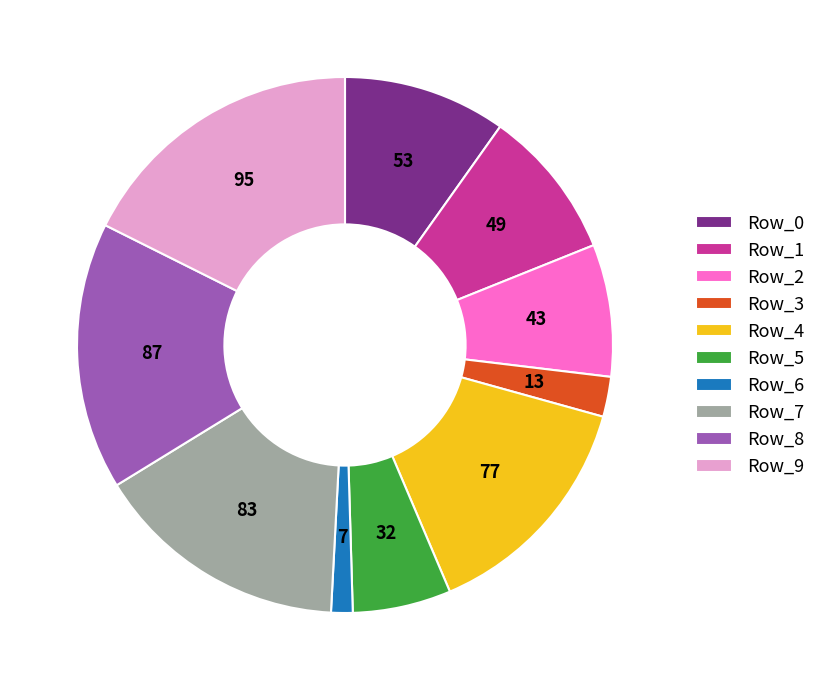

Rank the categories by value from highest to lowest.

Row_9, Row_8, Row_7, Row_4, Row_0, Row_1, Row_2, Row_5, Row_3, Row_6